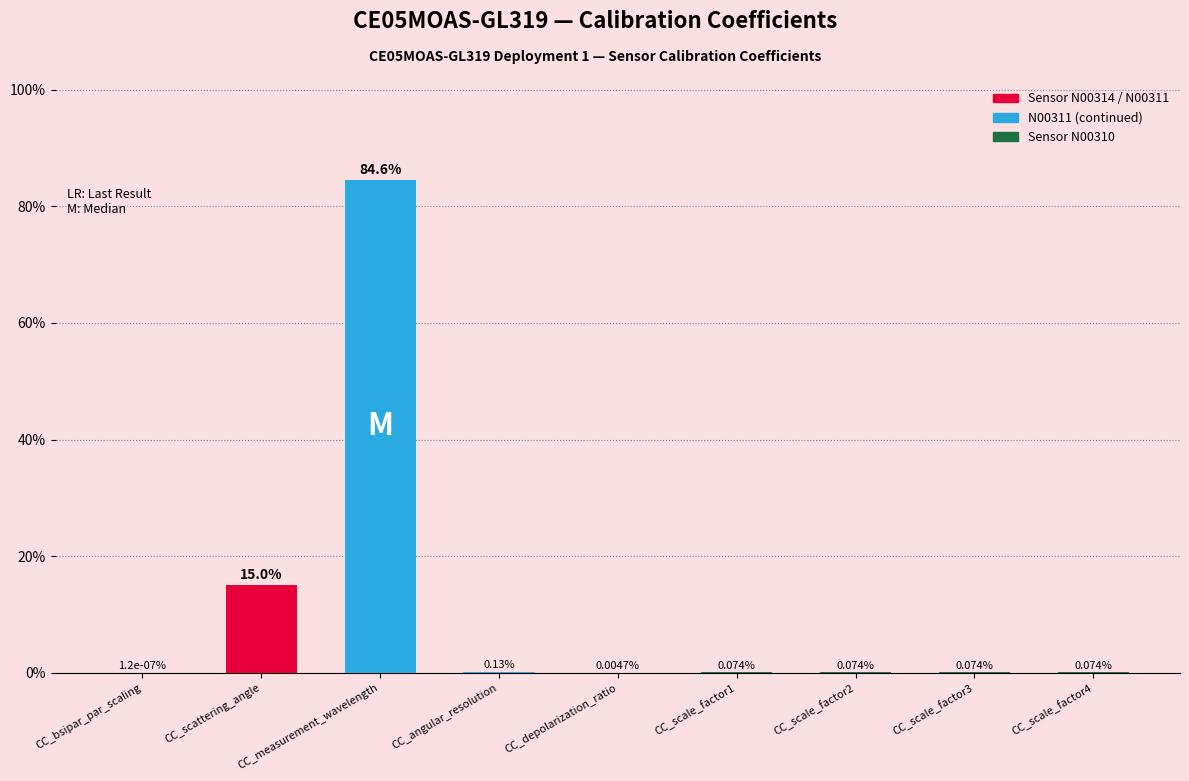

Which has a higher value, CC_bsipar_par_scaling or CC_scale_factor3?

CC_scale_factor3